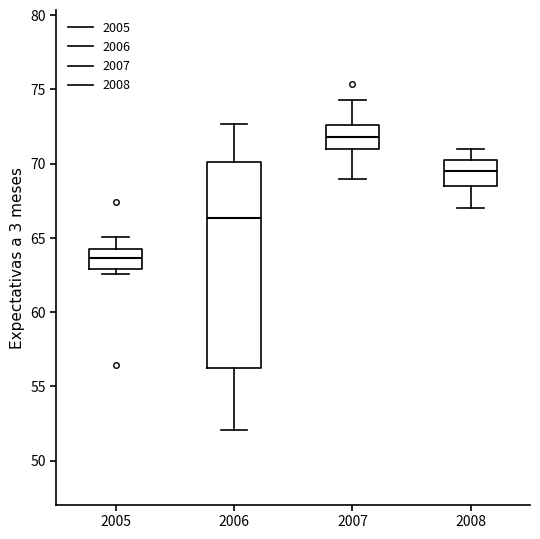

Which box is the tallest, from its lower edge to its upper edge?

2006